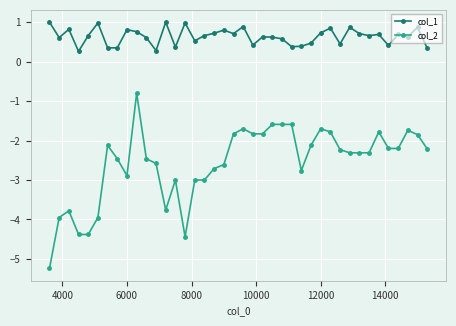

True or false: col_1 and col_2 intersect in this chart.

False